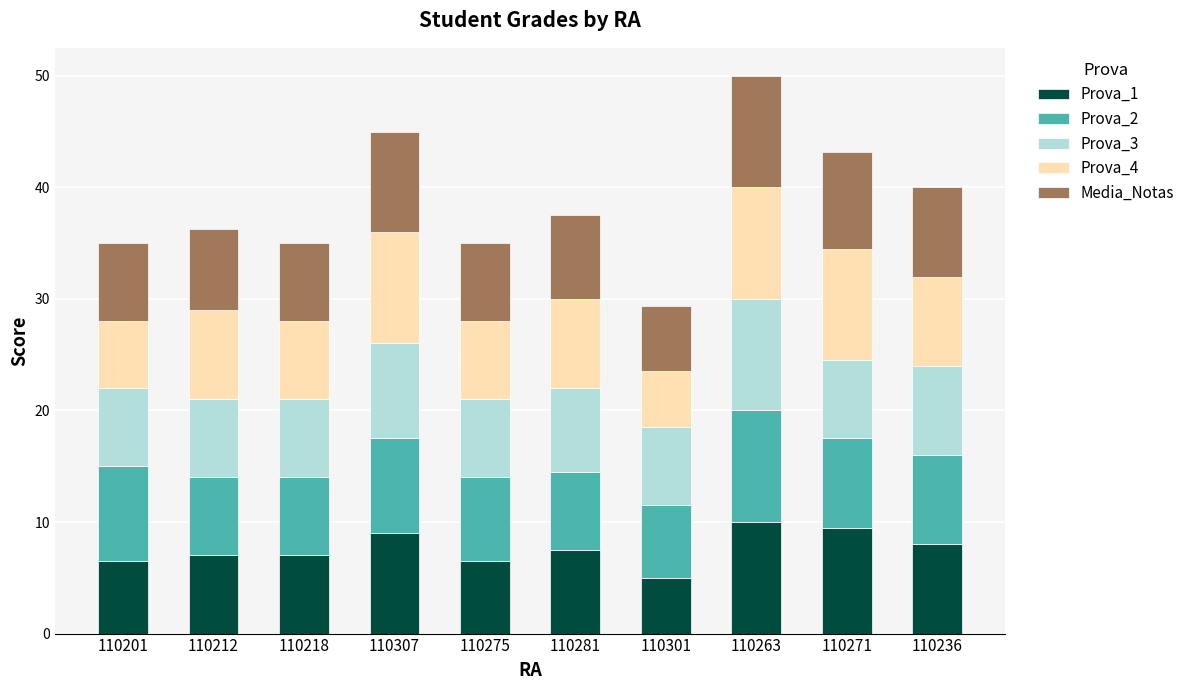

Is it true that Prova_1 equals 5.0 at 110301?

True